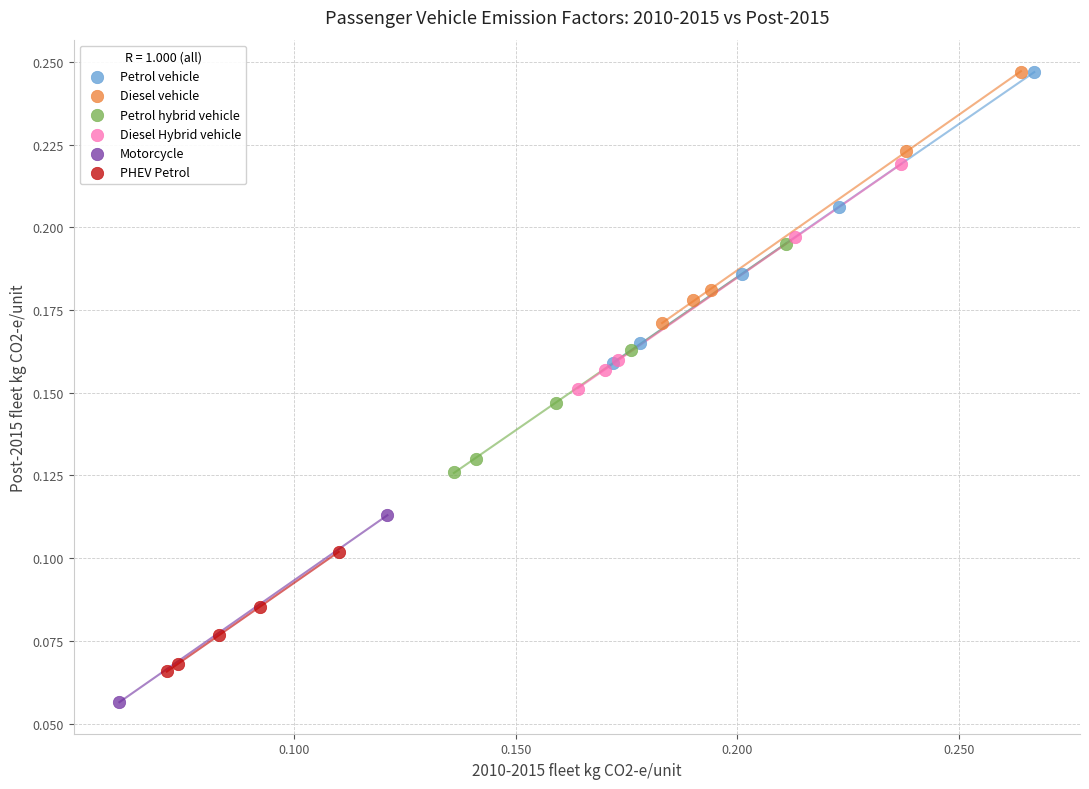

Which series contains the lowest Y value?

Motorcycle